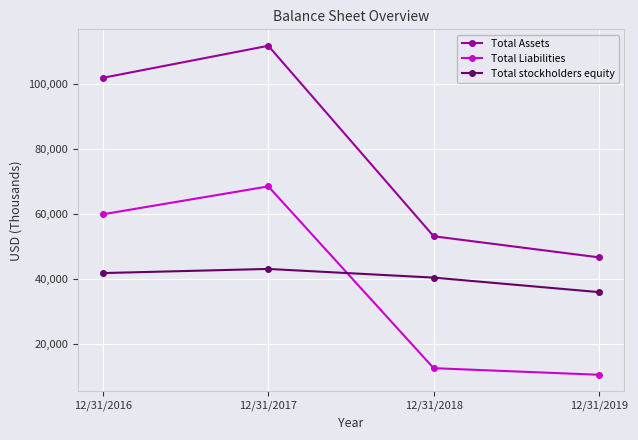

True or false: Total Liabilities has more than 2 interior local peaks.

False